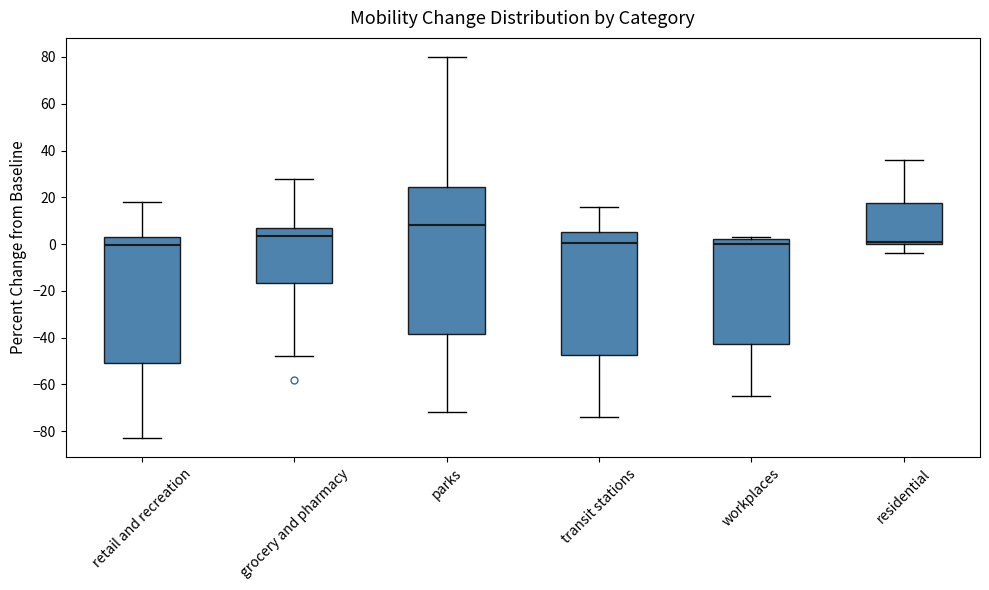

Comparing the boxes themselves (not the whiskers), which one is the tallest?

parks